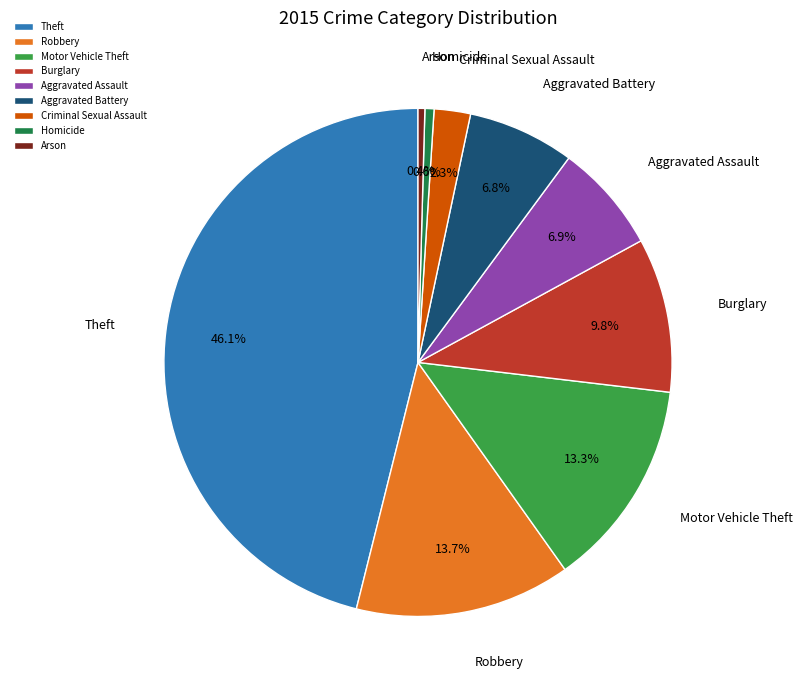

Which category has the biggest portion of the pie?

Theft